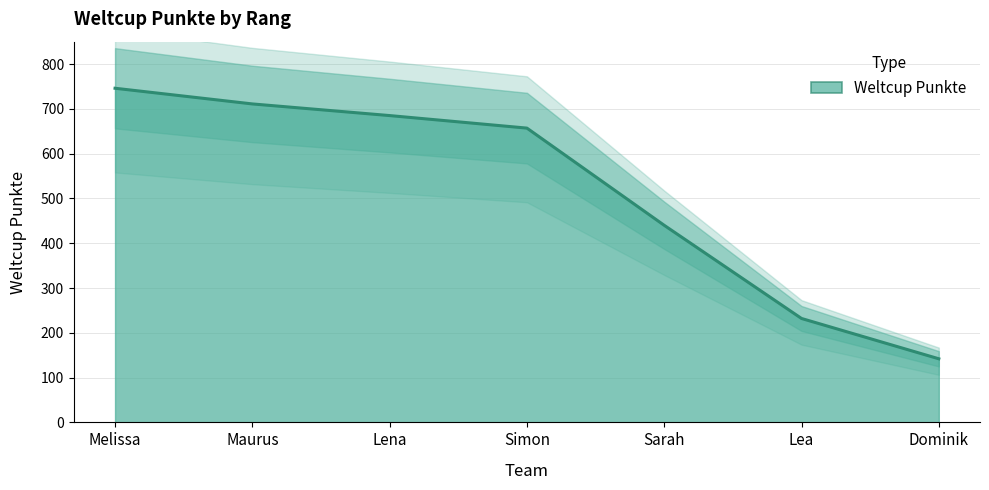

Between Lena and Simon, which is larger?

Lena